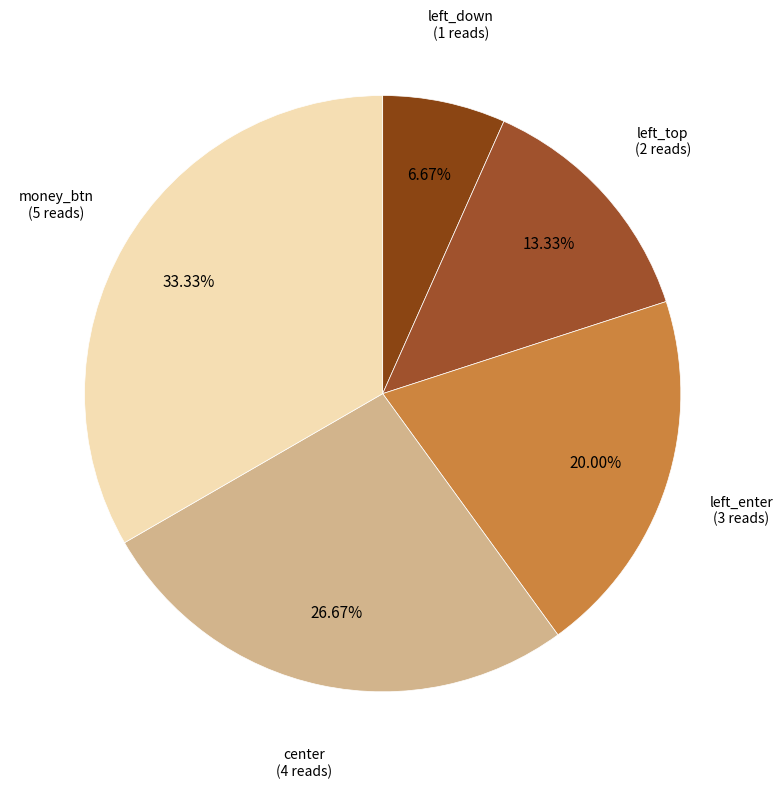

Does any single category account for the majority?

No